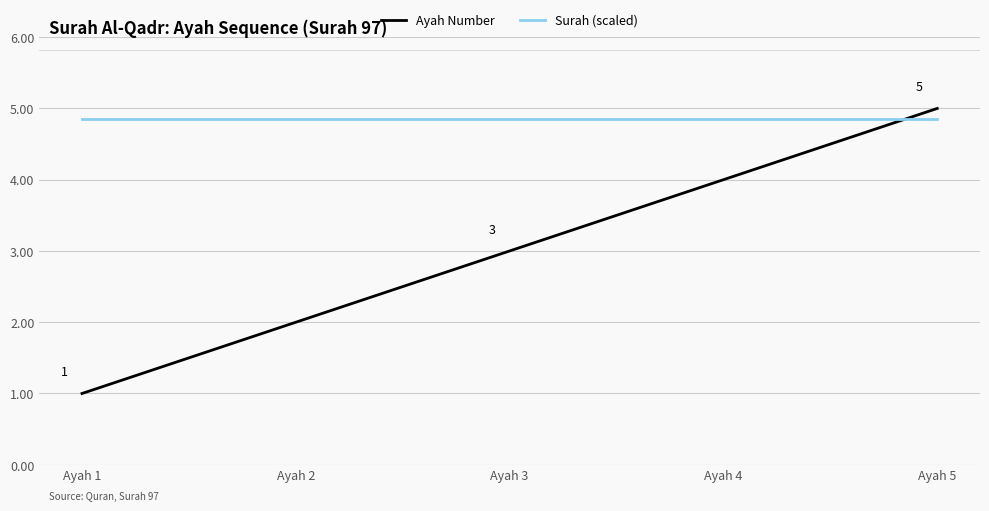

How many lines are shown in the chart?

2